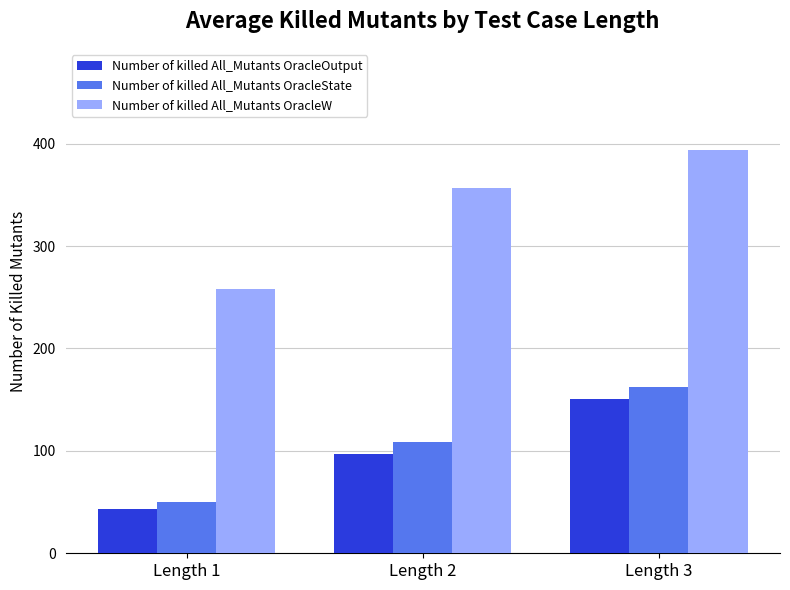

Does the chart contain stacked bars?

No